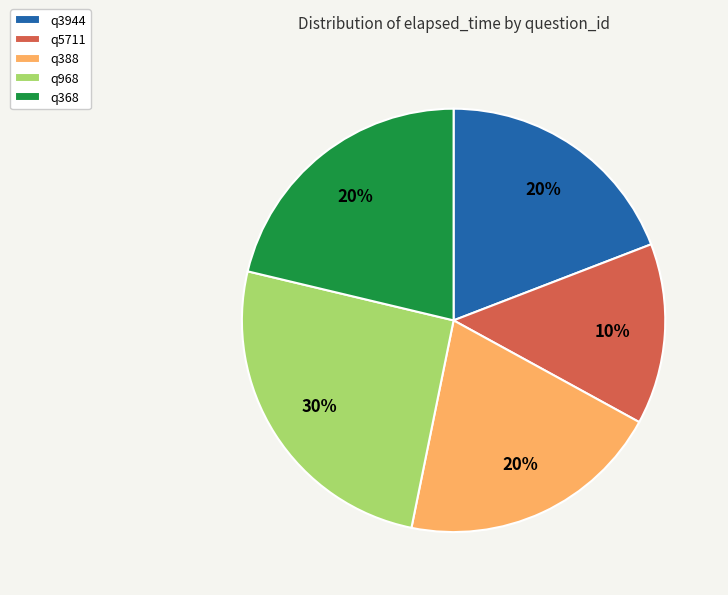

Rank the categories by value from highest to lowest.

q968, q368, q388, q3944, q5711